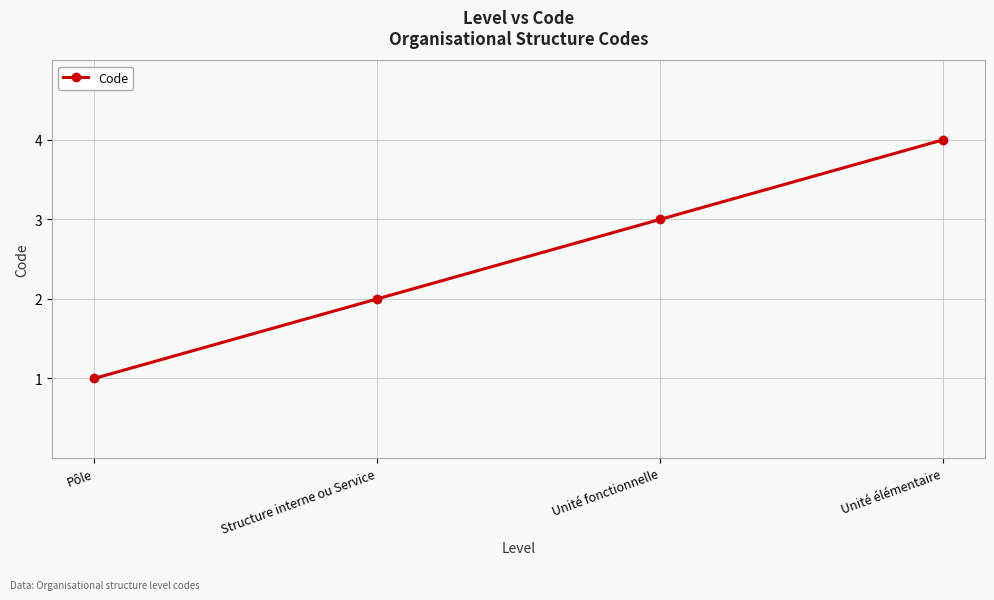

Reading left to right, list all the values displayed in this chart.

Pôle=1	Structure interne ou Service=2	Unité fonctionnelle=3	Unité élémentaire=4